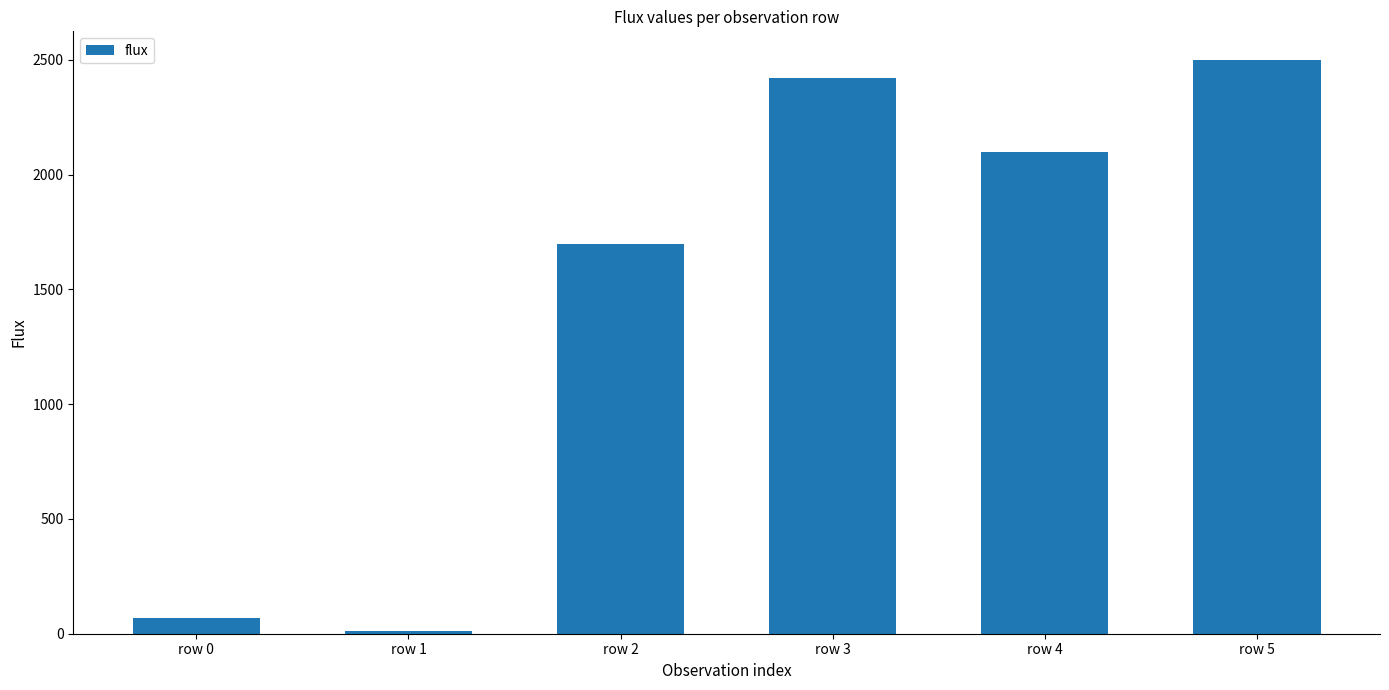

Reading left to right, list all the values displayed in this chart.

row 0=68.6	row 1=9.9	row 2=1696.8	row 3=2421.9	row 4=2099.1	row 5=2499.8